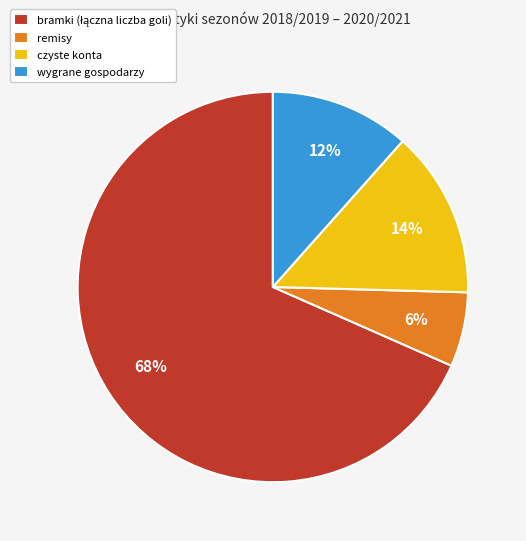

To the nearest percent, what is the combined percentage of czyste konta and remisy?

20%